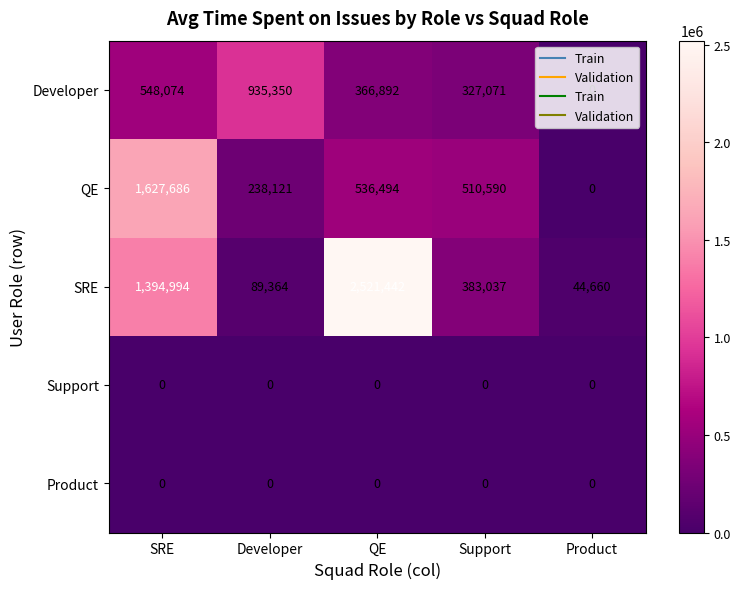

Rank the categories by Developer value from highest to lowest.

Developer, SRE, QE, Support, Product